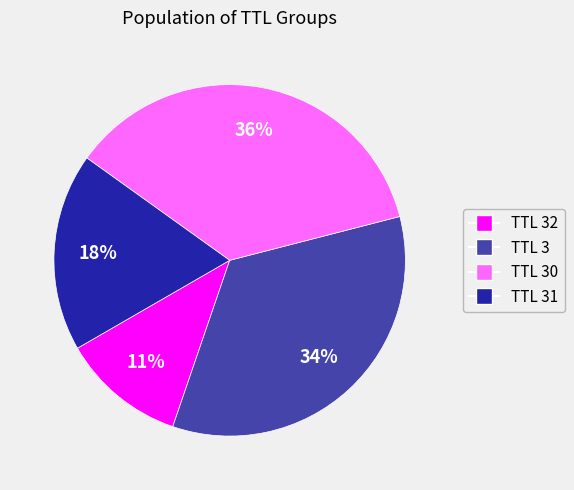

To the nearest percent, what is the average slice percentage?

25%